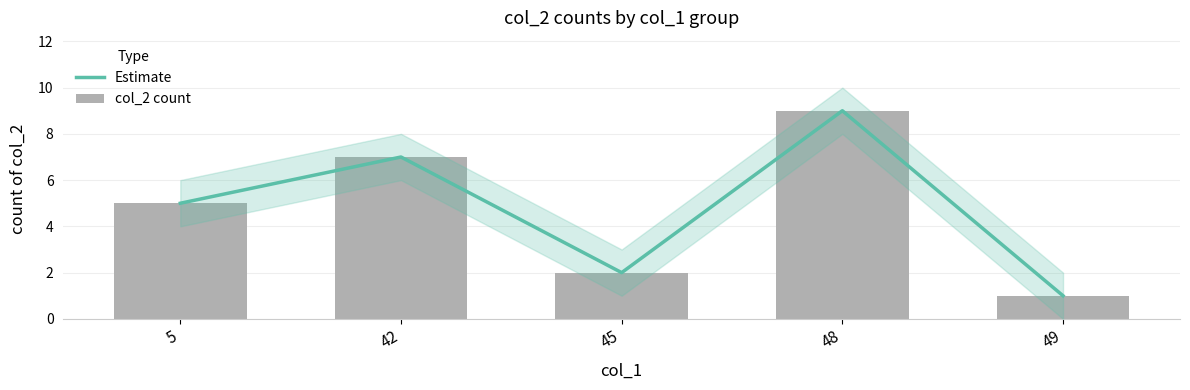

Reading right to left, what are all the values shown in this chart?

Estimate: 1	9	2	7	5
col_2 count: 1	9	2	7	5